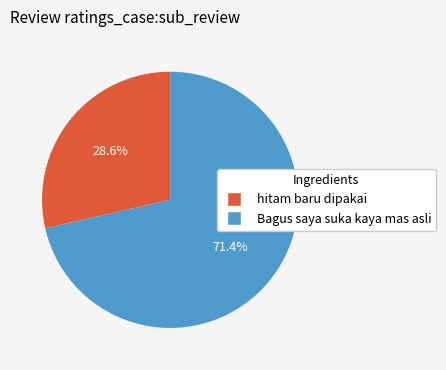

To the nearest percent, what percentage of the pie is Bagus saya suka kaya mas asli?

71%